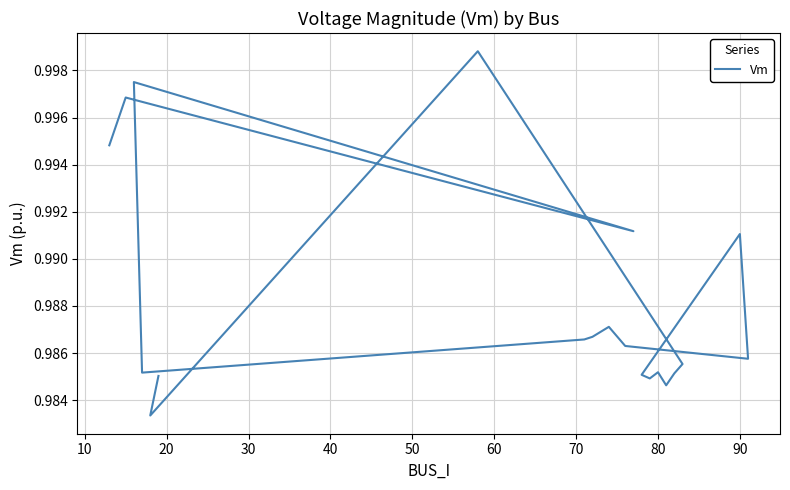

How many categories are shown in the chart?

20